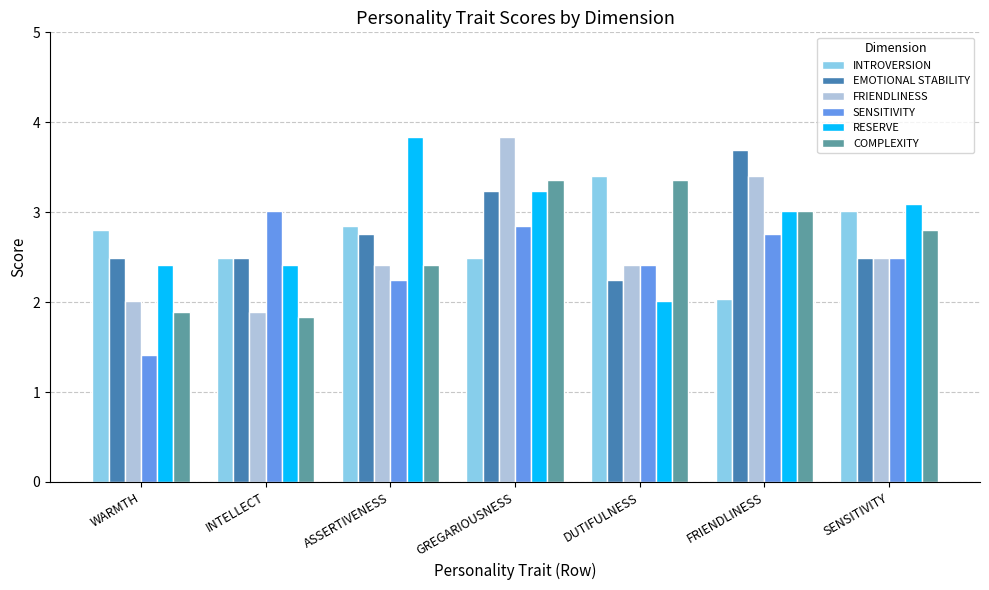

Count the number of categories in the chart.

7